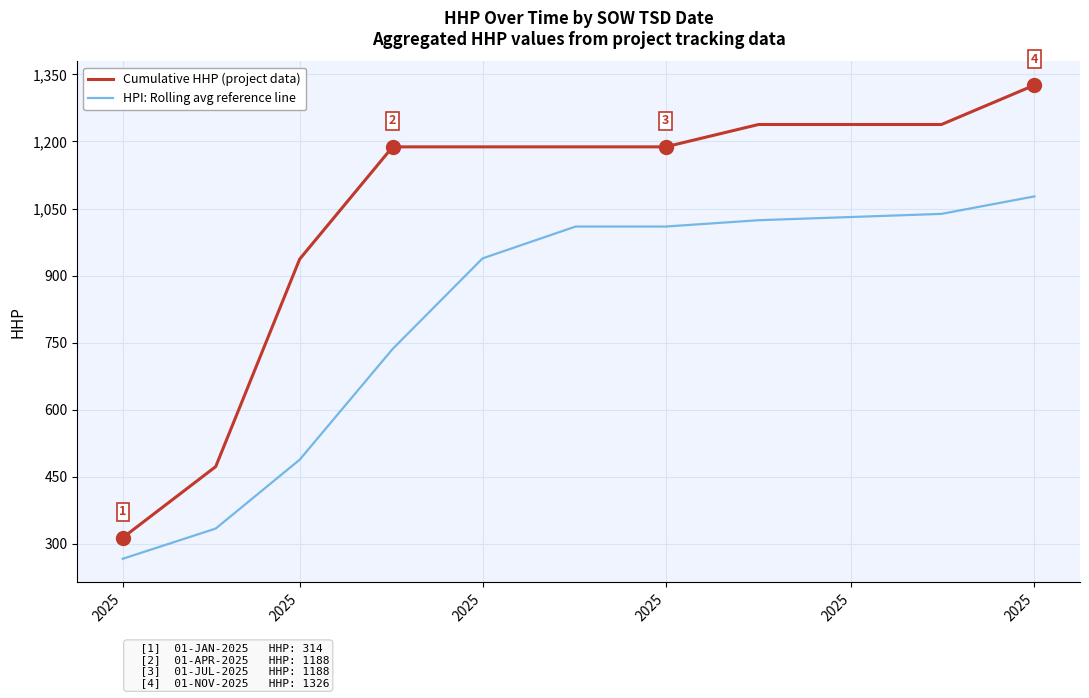

Which series has the widest spread of values?

Cumulative HHP (project data)